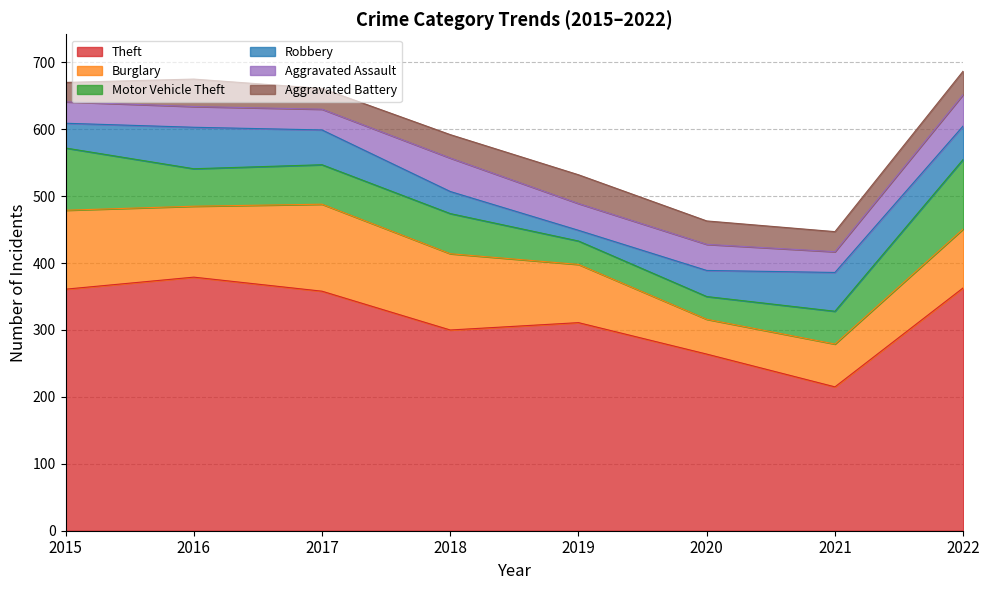

True or false: Motor Vehicle Theft and Robbery intersect in this chart.

True